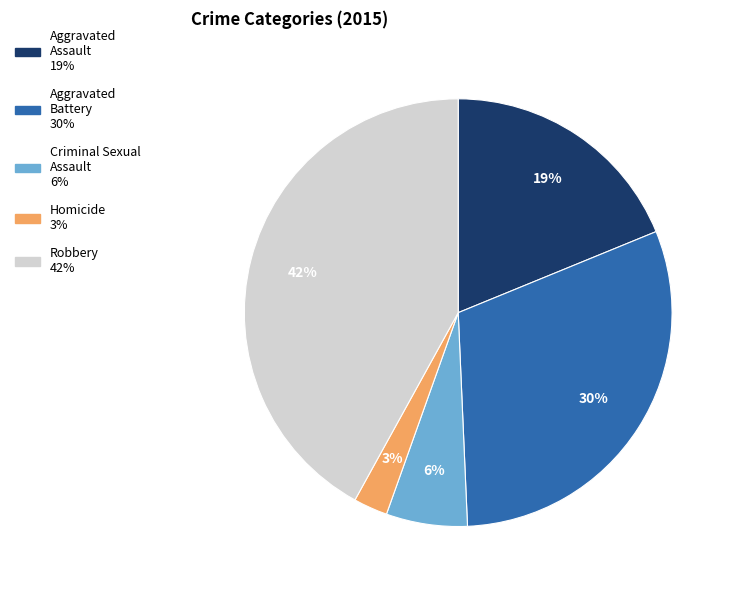

To the nearest percent, what is the combined percentage of Aggravated Assault and Aggravated Battery?

49%